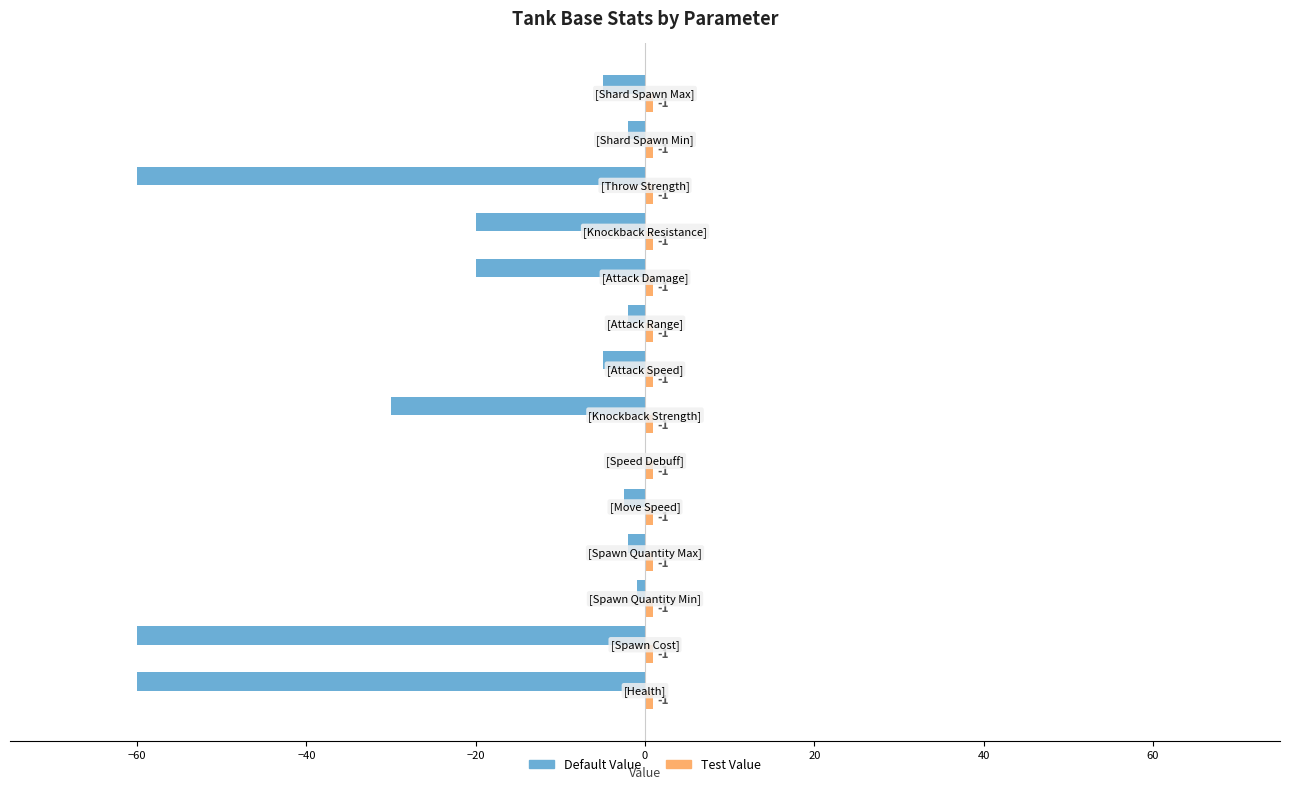

Rank the series by their maximum value, from highest to lowest.

Test Value, Default Value